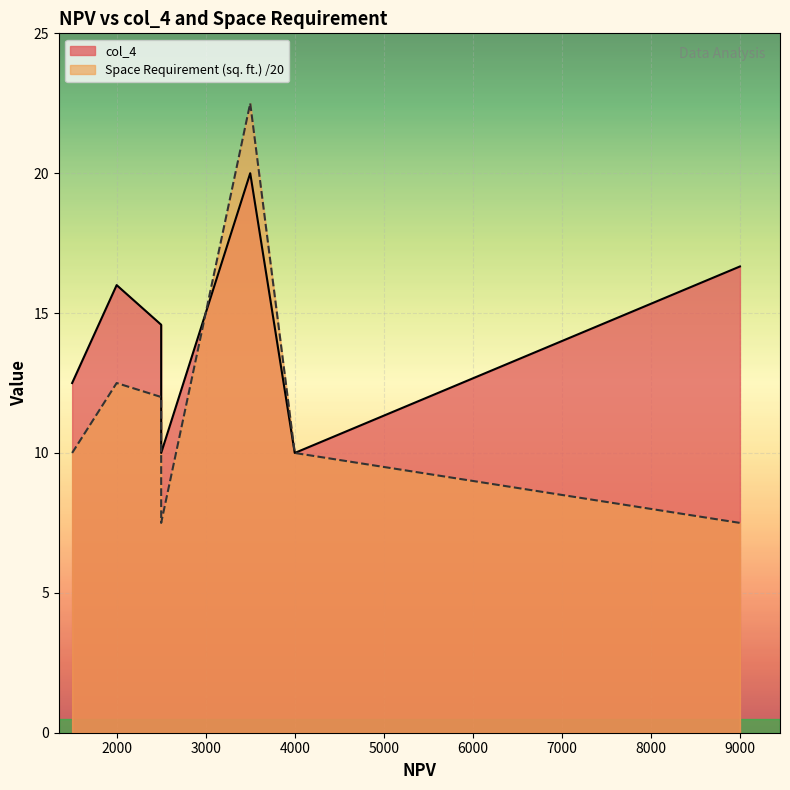

What value does the col_4 series have at 2500?

10.0